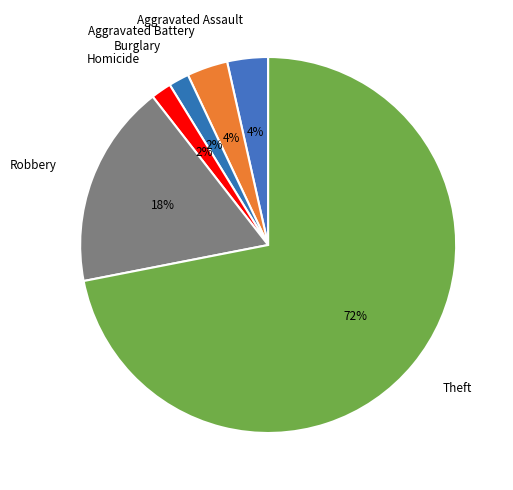

Between Aggravated Assault and Burglary, which is larger?

Aggravated Assault